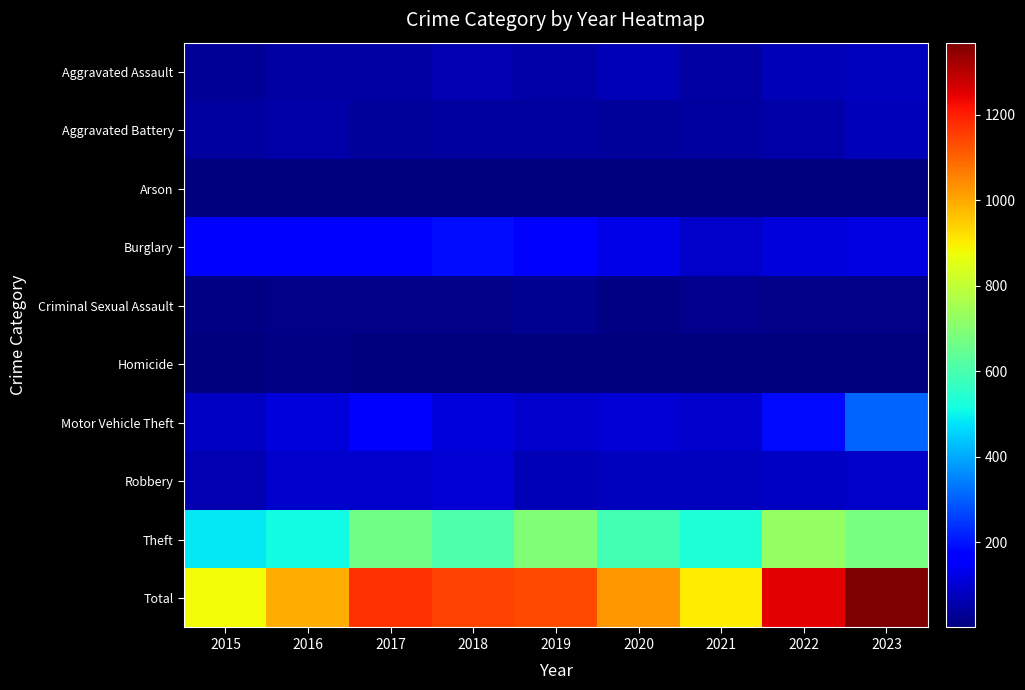

At which category is the sum across all series the highest?

2023